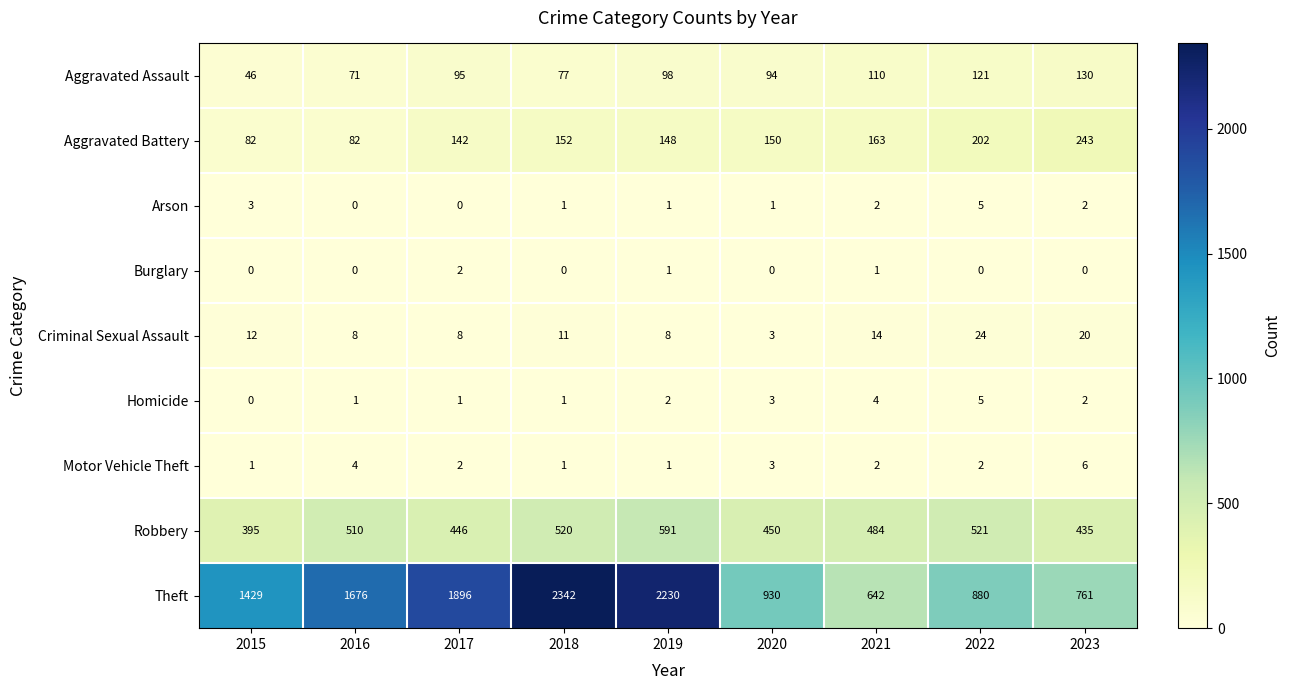

What is the greatest value displayed?

2342